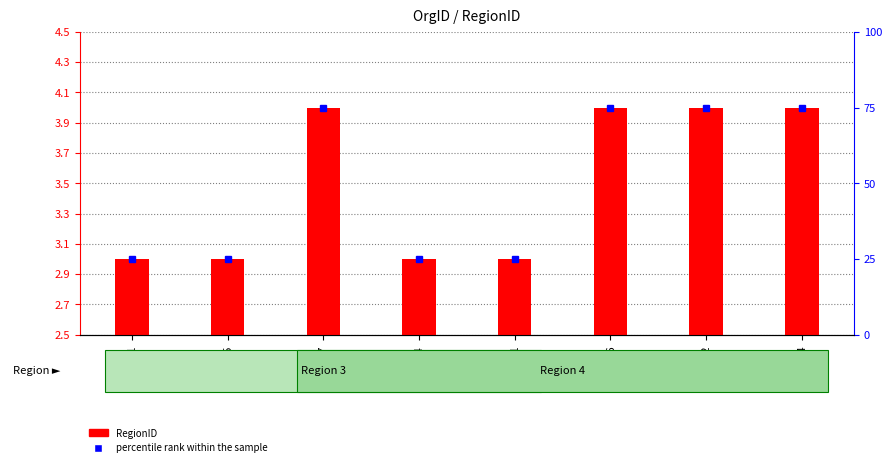

Rank the categories by value from highest to lowest.

DE27, DE006, DE72, DE44, DE101, DE15, DE264, DE201